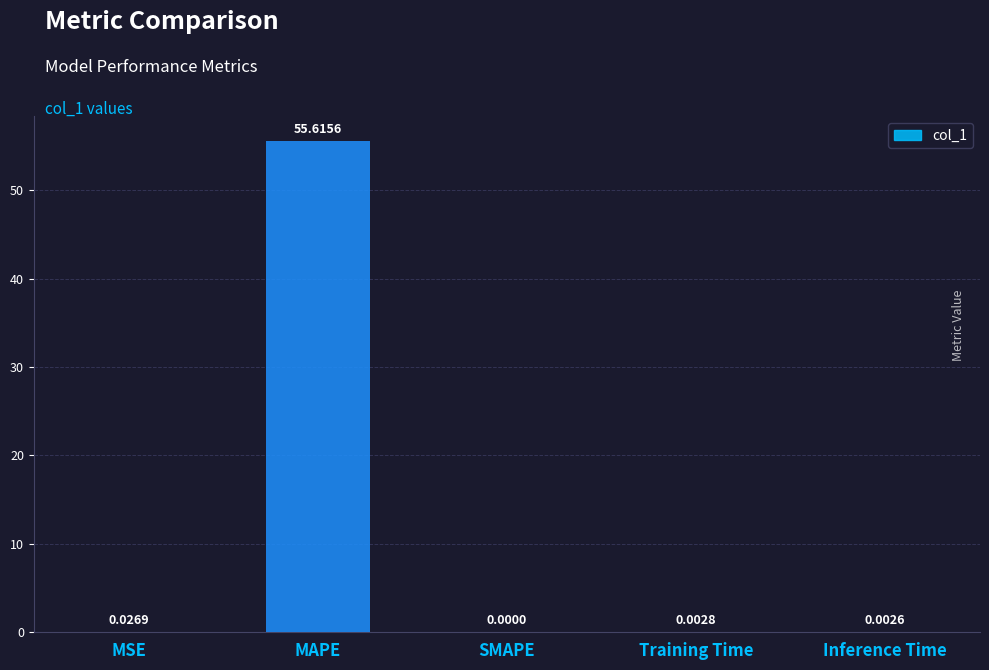

What is the maximum value shown in the chart?

55.6